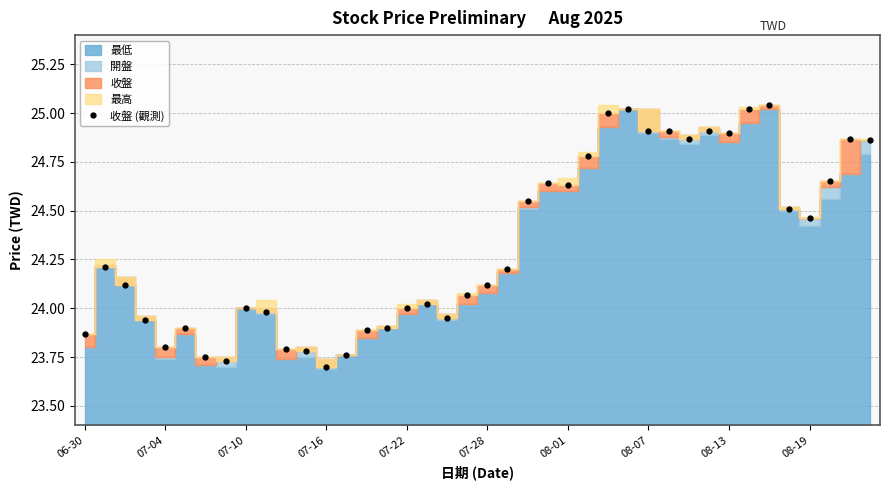

What is the sum of all values?

973.0